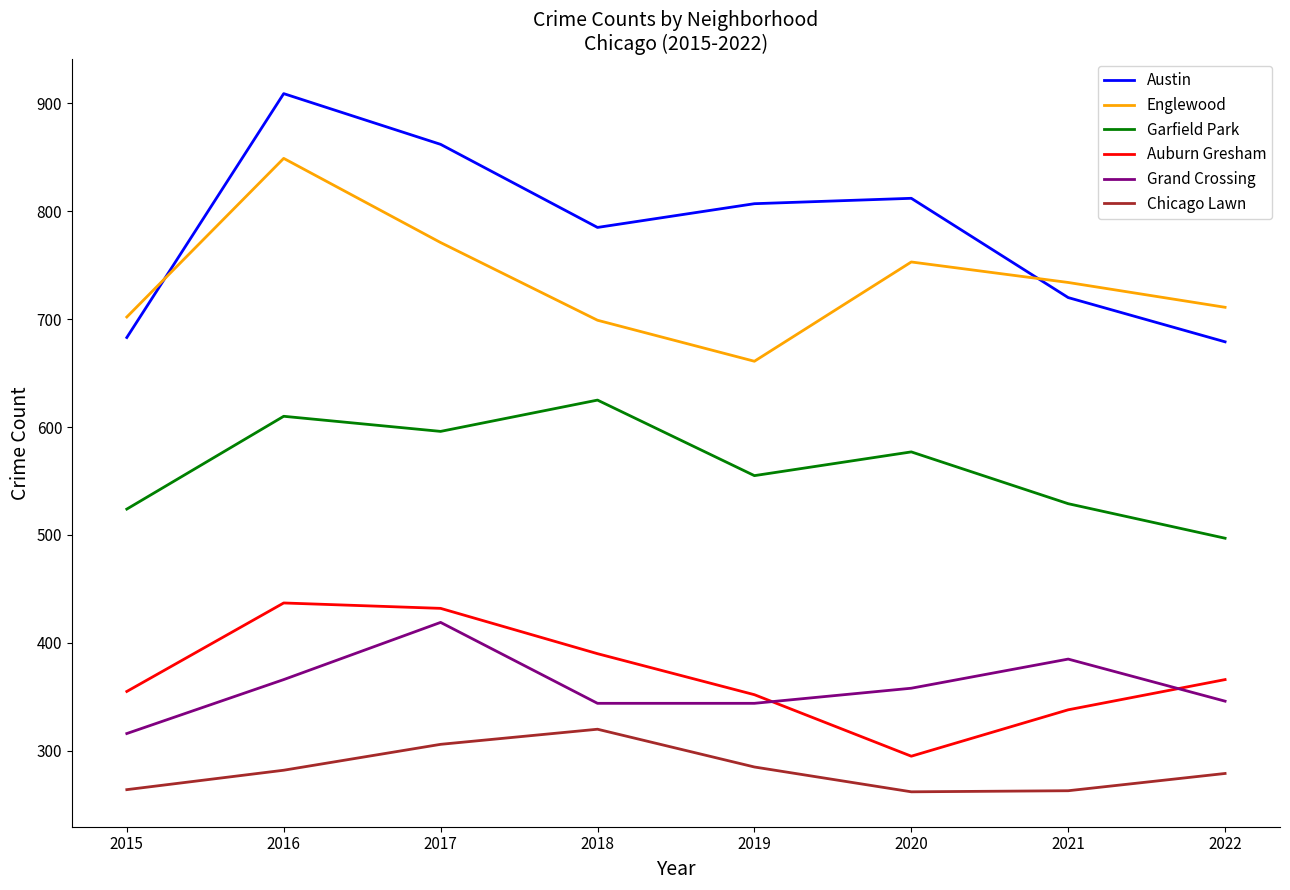

At 2021, list the series in order from largest to smallest.

Englewood, Austin, Garfield Park, Grand Crossing, Auburn Gresham, Chicago Lawn